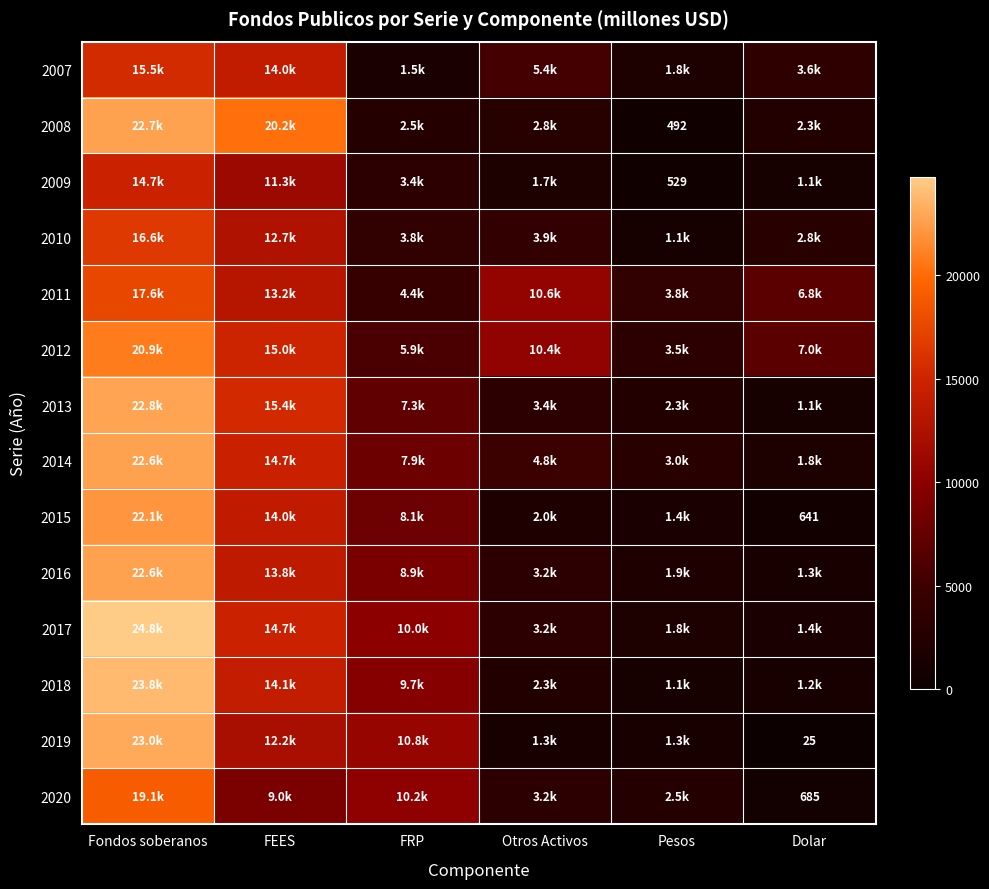

True or false: 2008 has a value of 492 at Pesos.

True